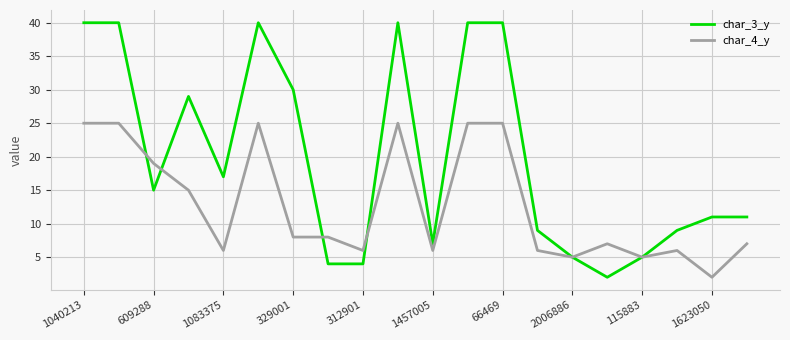

Which series has the largest total across all categories?

char_3_y